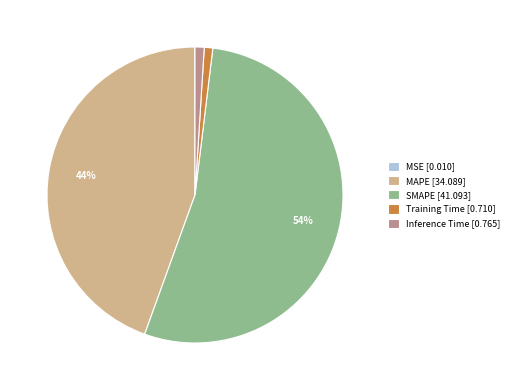

The Inference Time slice represents 1% of the pie. True or false?

True